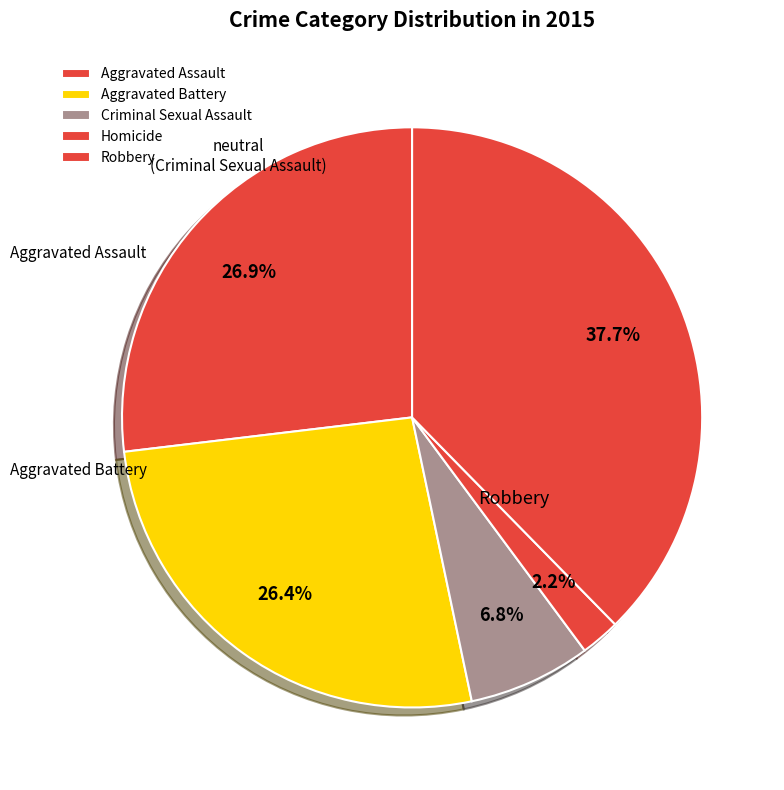

True or false: Aggravated Assault accounts for 27% of the total.

True